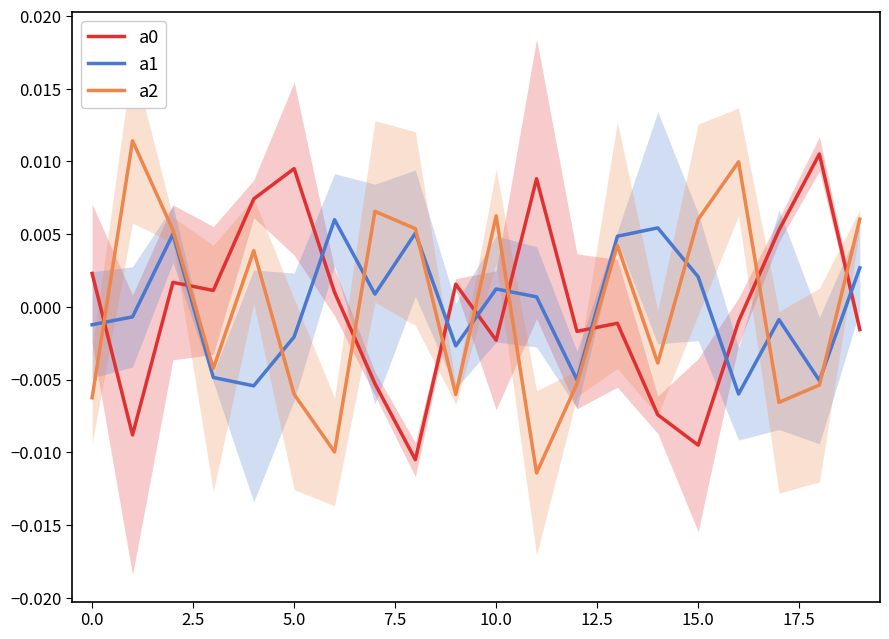

What is the label of the 15th point from the left?

14